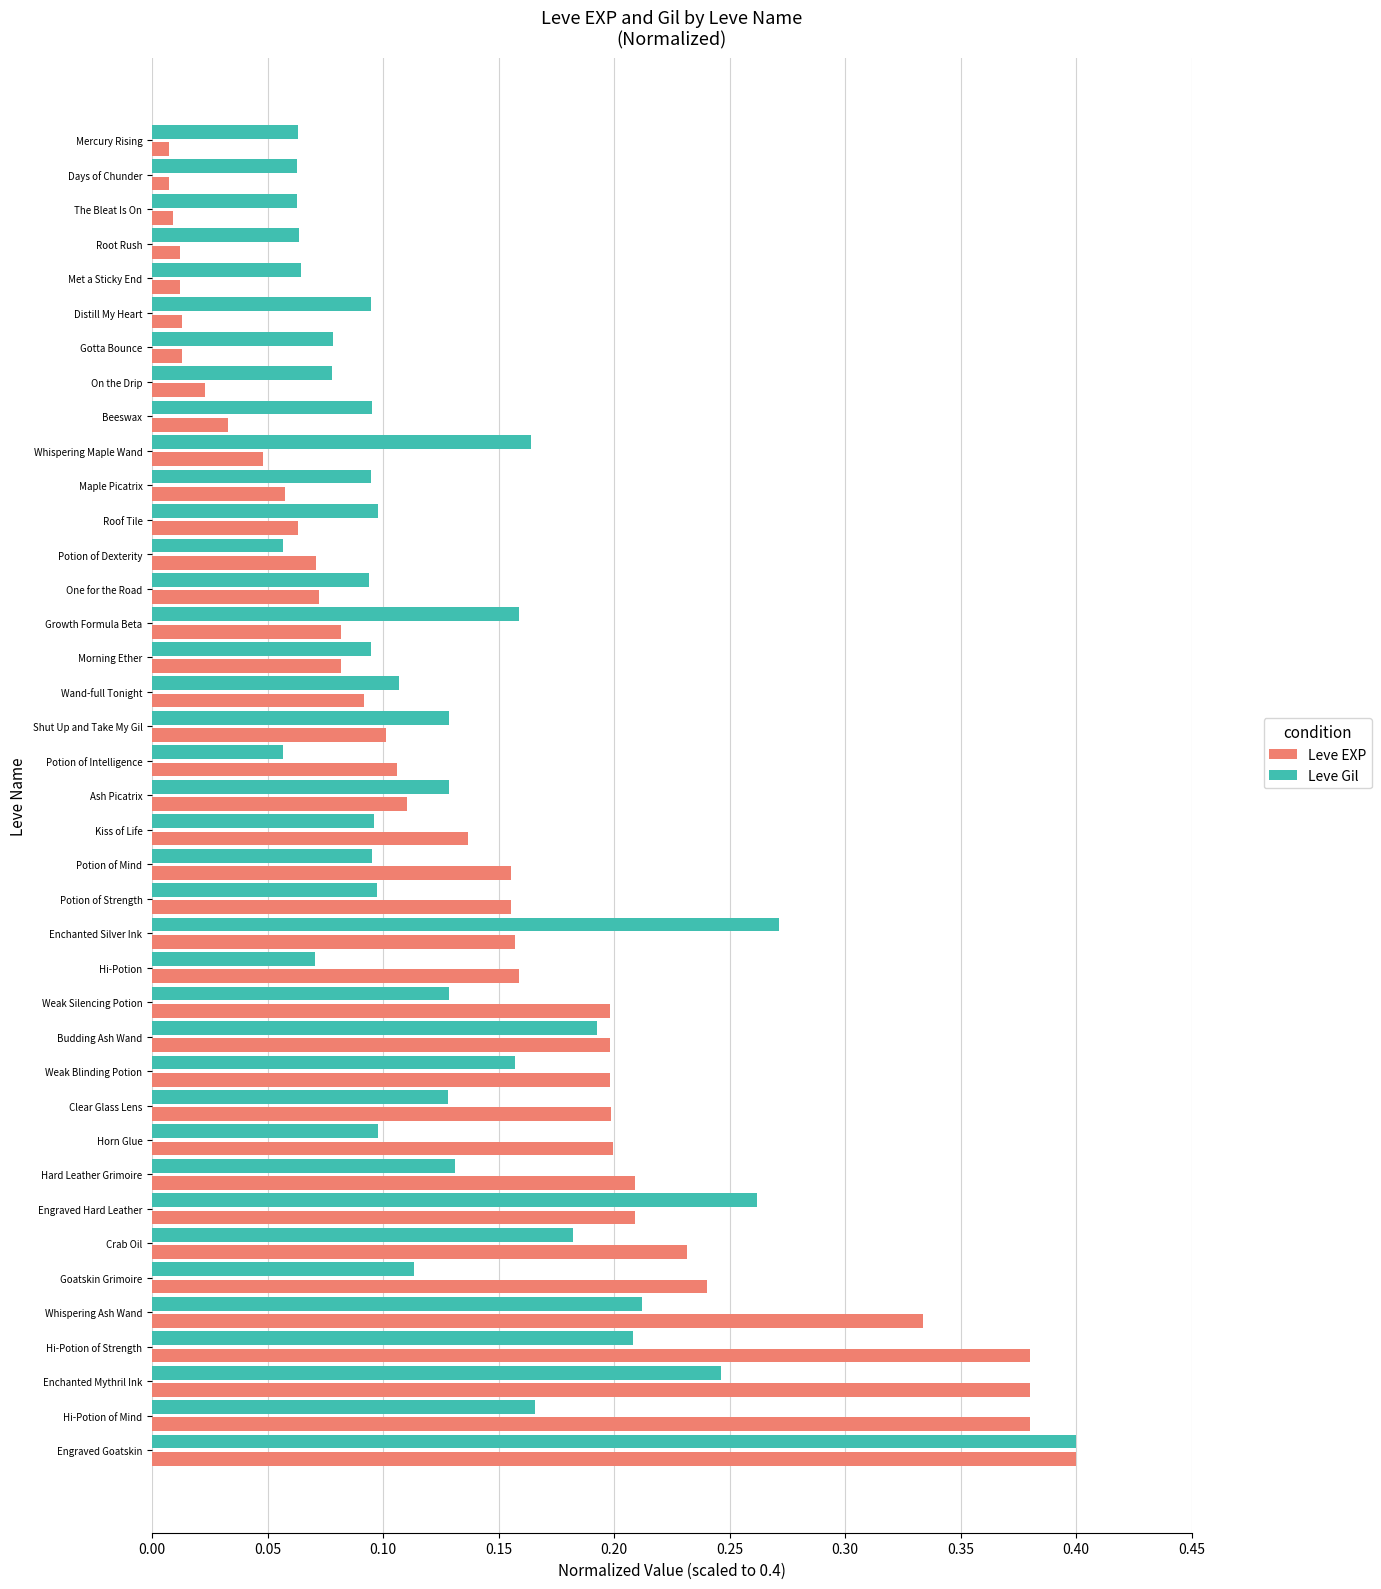

What is the sum of all Leve EXP values?

5.5